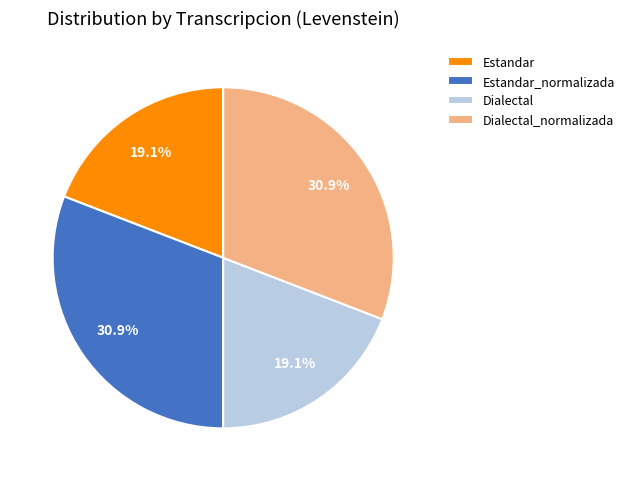

To the nearest percent, what is the difference between the Dialectal and Estandar_normalizada slice percentages?

12%